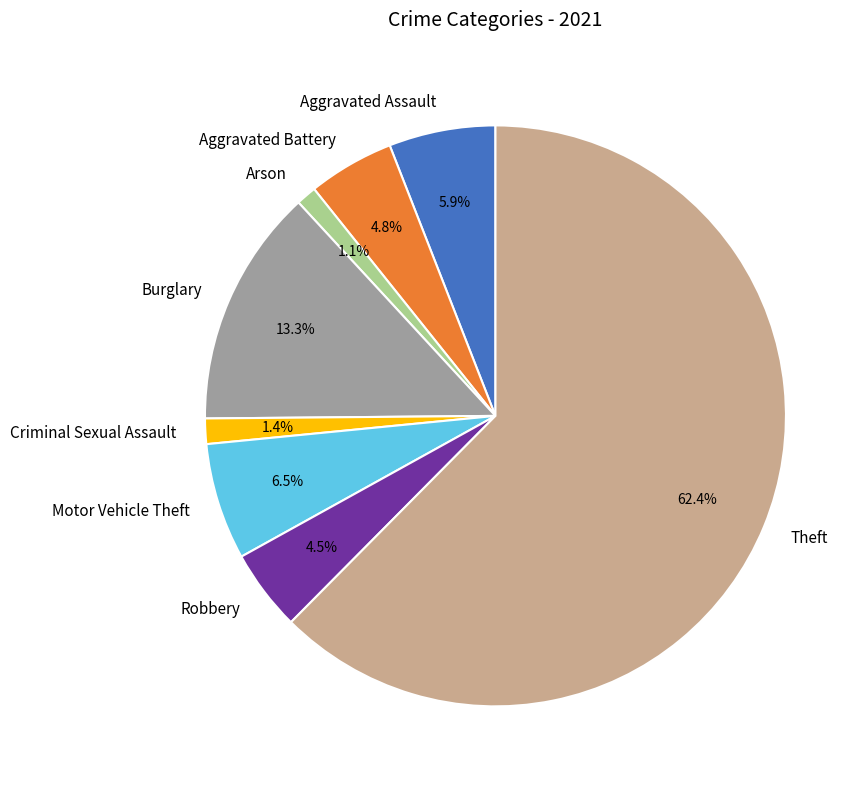

To the nearest percent, what is the average slice percentage?

12%